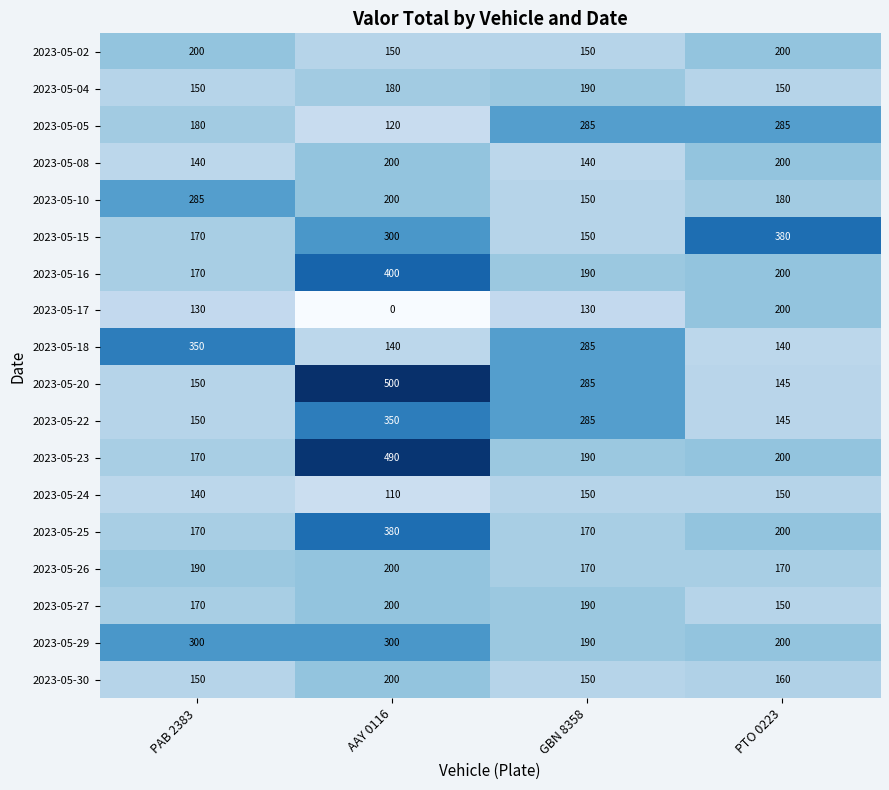

What is the maximum value shown in the chart?

500